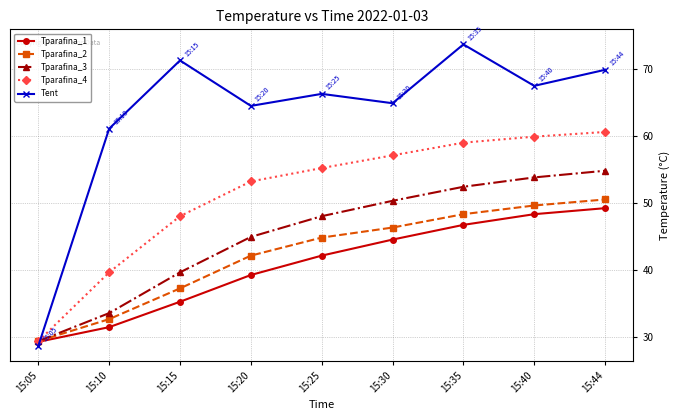

What are all the series names shown in the legend?

Tparafina_1, Tparafina_2, Tparafina_3, Tparafina_4, Tent